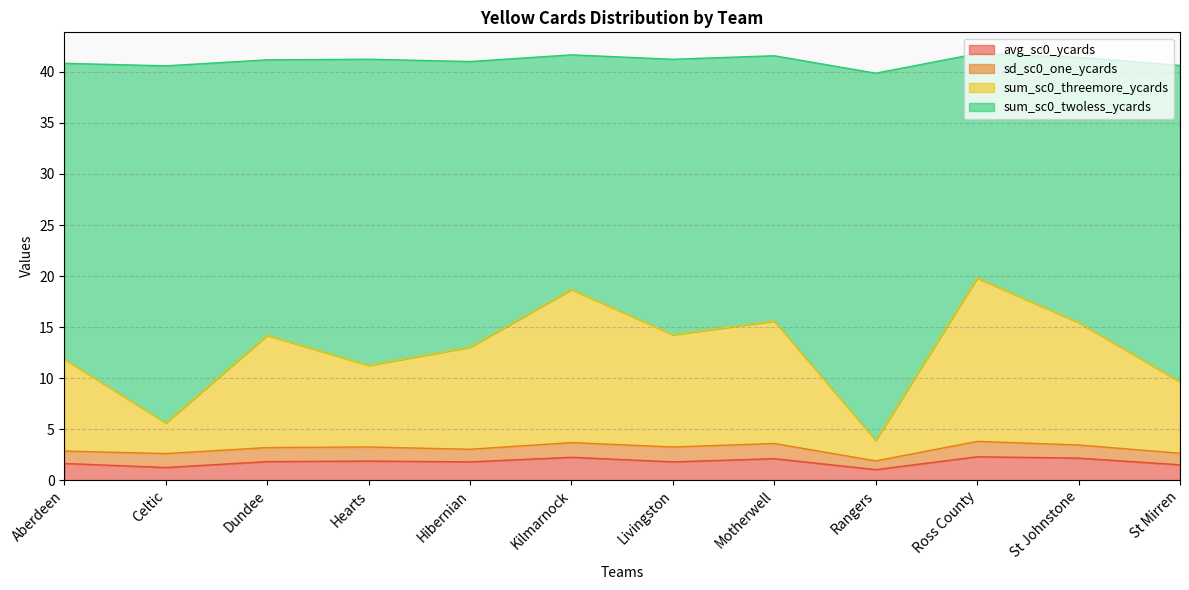

What position from the right is Ross County?

3